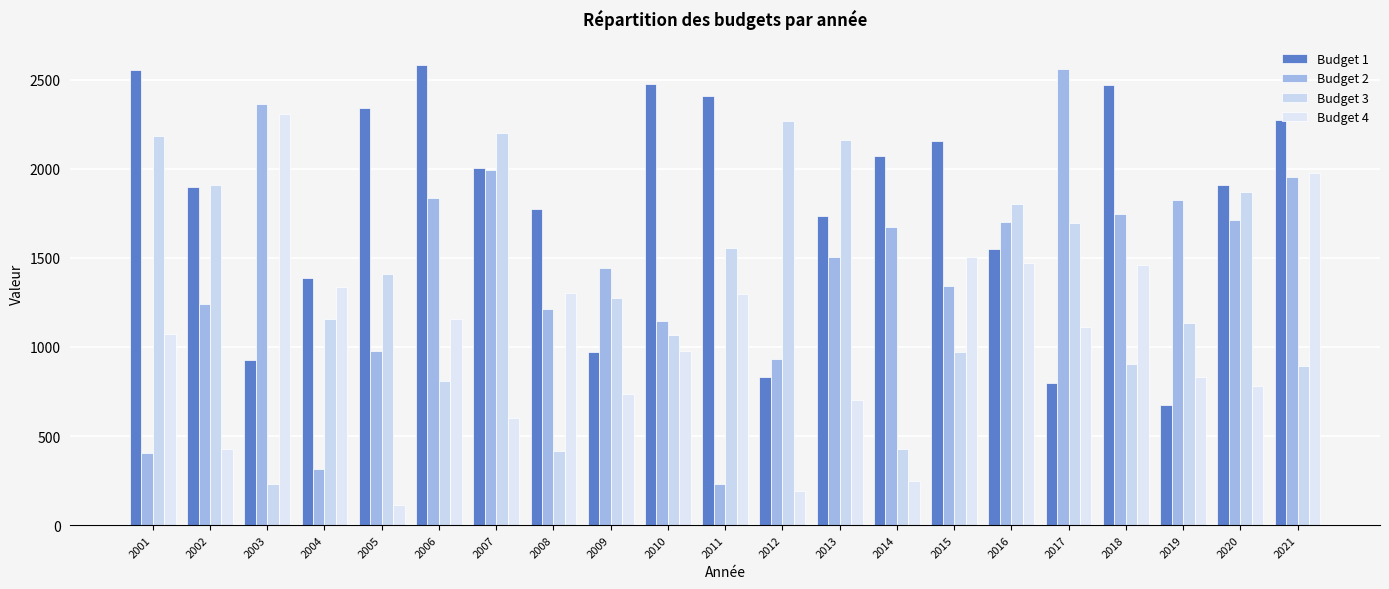

What is the value of the Budget 1 bar at the 19th from the left?

674